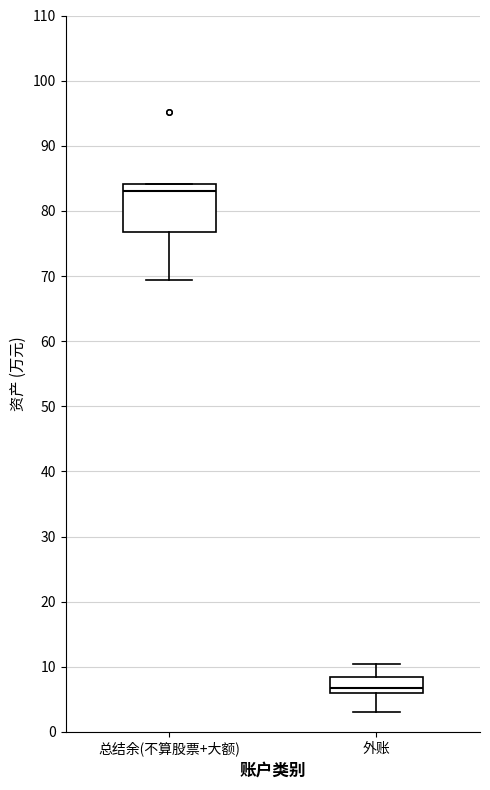

Which box's median line is the lowest?

外账